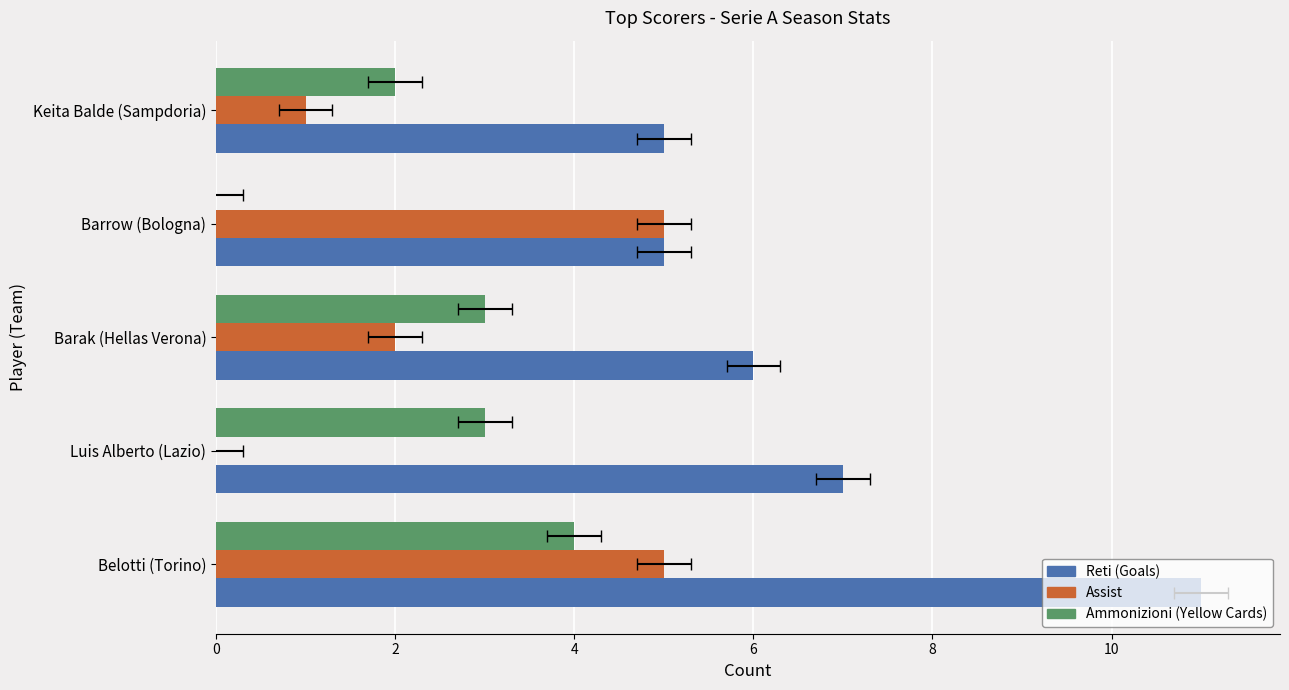

What is the total value across all series at Barrow (Bologna)?

10